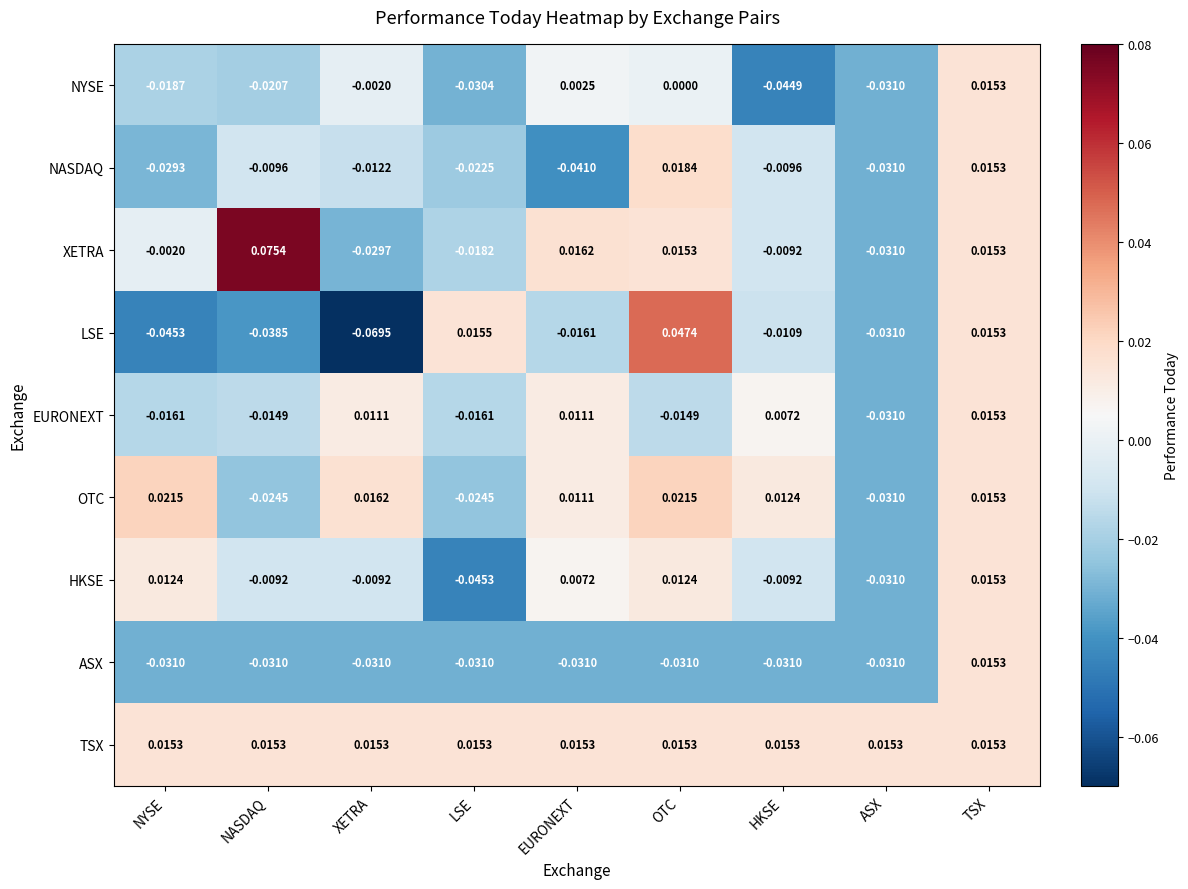

At which label is EURONEXT closest to 0?

HKSE